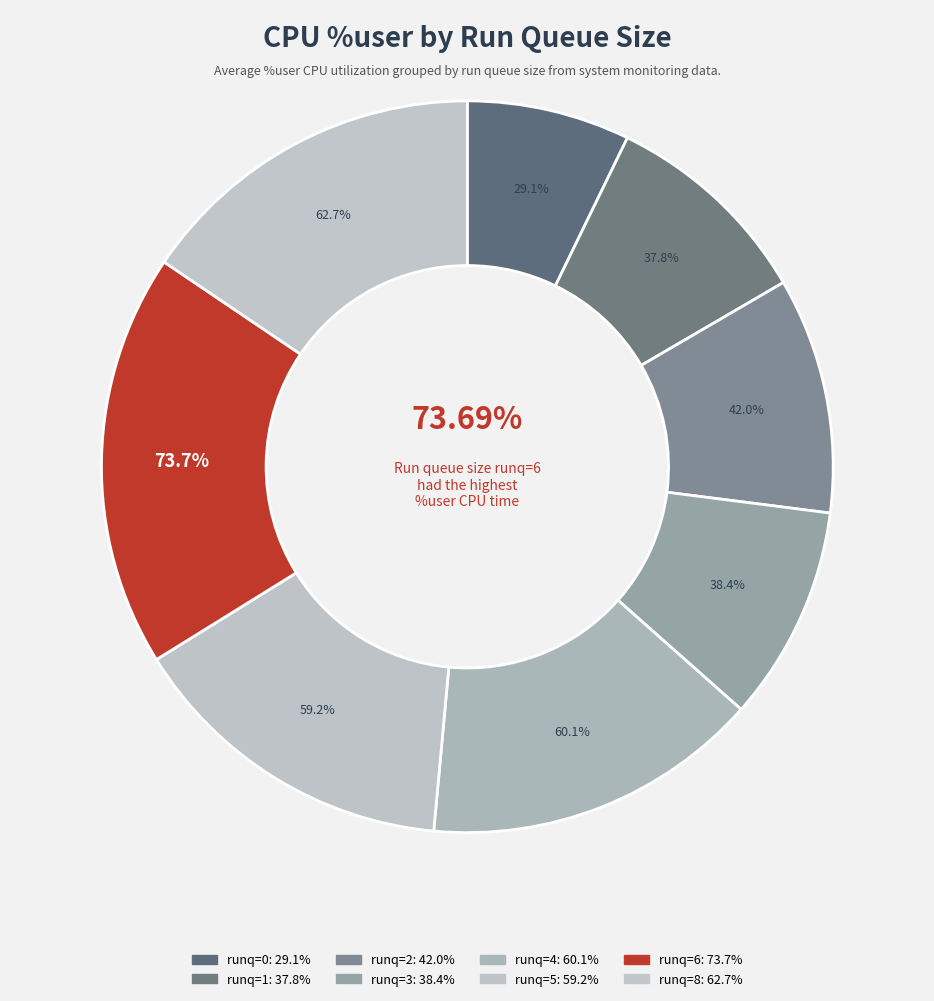

How many slices are in this pie chart?

8